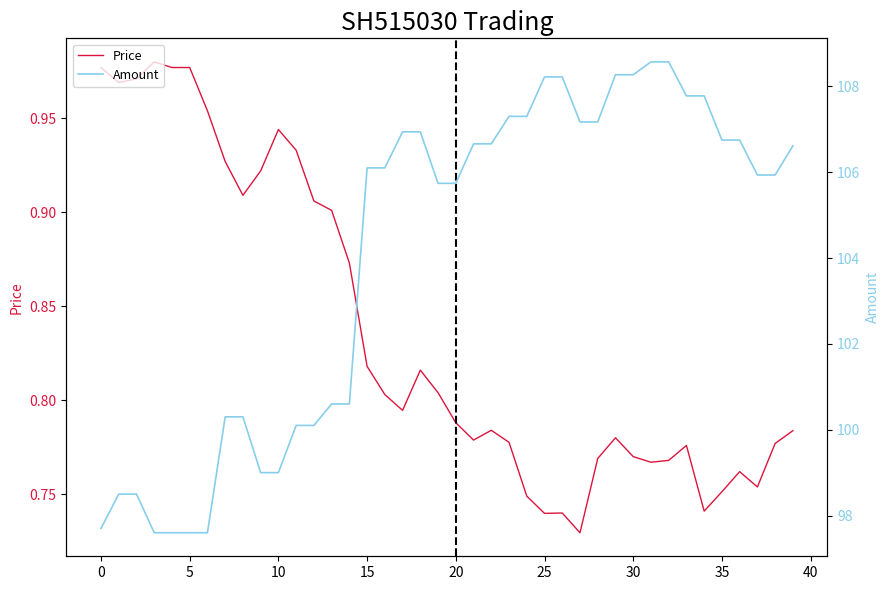

At which category is the sum across all series the highest?

32